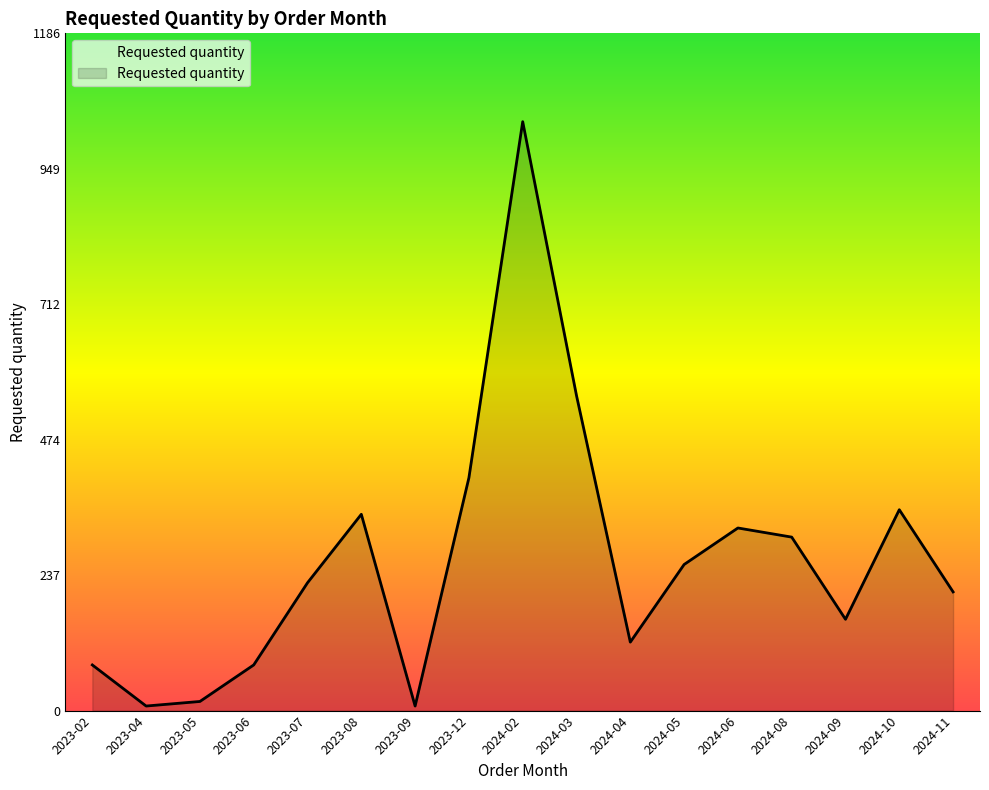

Reading right to left, what are all the values shown in this chart?

2024-11=208	2024-10=352	2024-09=160	2024-08=304	2024-06=320	2024-05=256	2024-04=120	2024-03=552	2024-02=1032	2023-12=408	2023-09=8	2023-08=344	2023-07=224	2023-06=80	2023-05=16	2023-04=8	2023-02=80